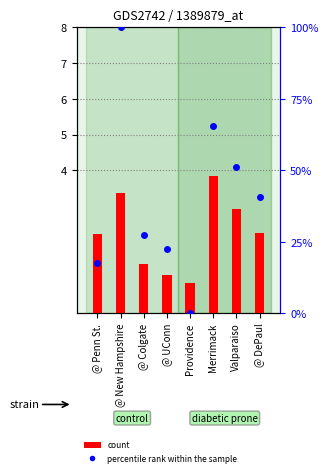

At which label does count first exceed 2?

@ Penn St.